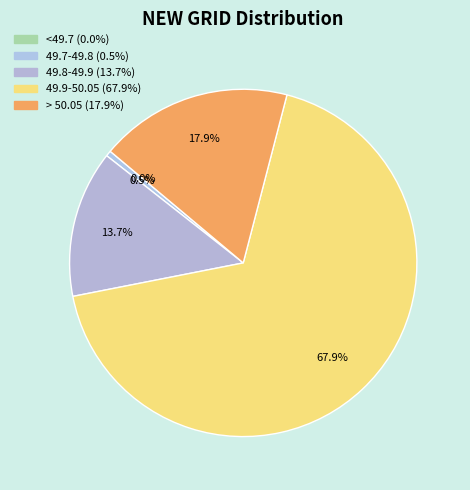

The 49.8-49.9 slice represents 23% of the pie. True or false?

False